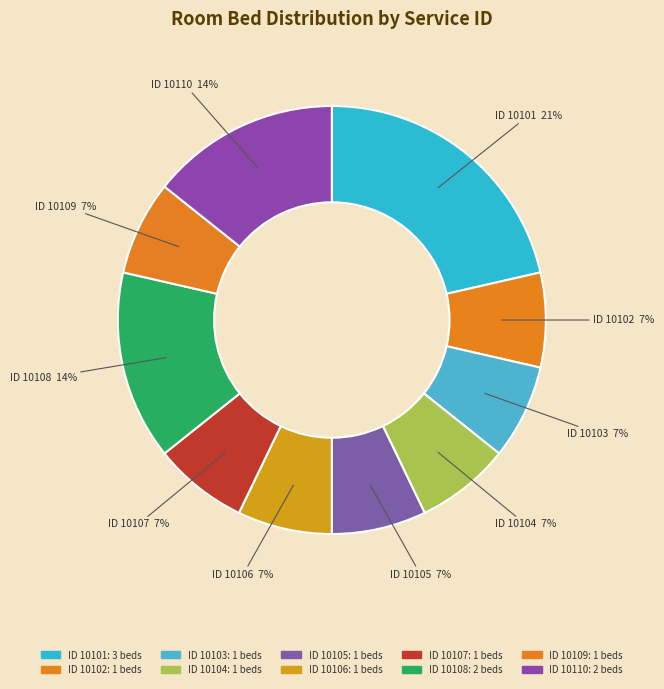

Rank the categories by value from highest to lowest.

10101, 10108, 10110, 10102, 10103, 10104, 10105, 10106, 10107, 10109